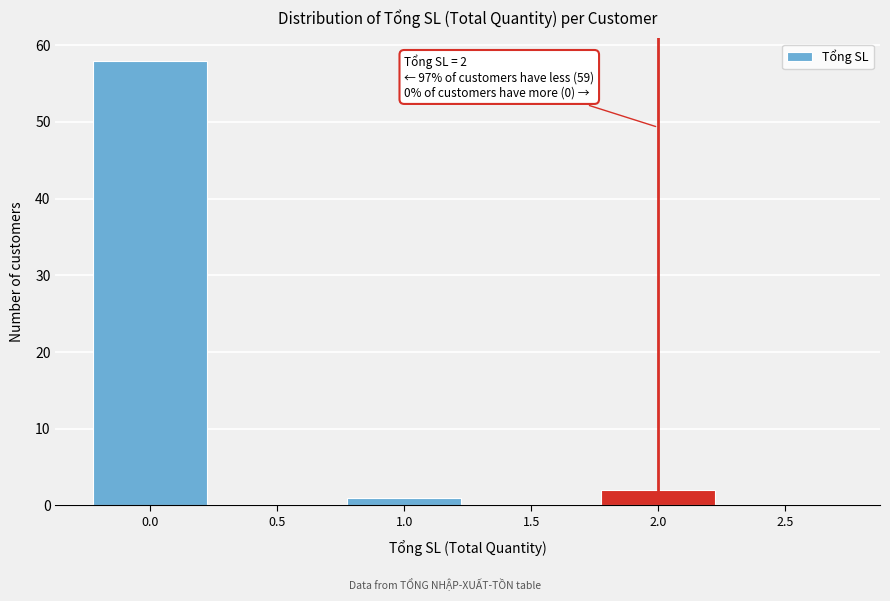

Over which range of the x-axis is the bar tallest?

-0.25 to 0.25